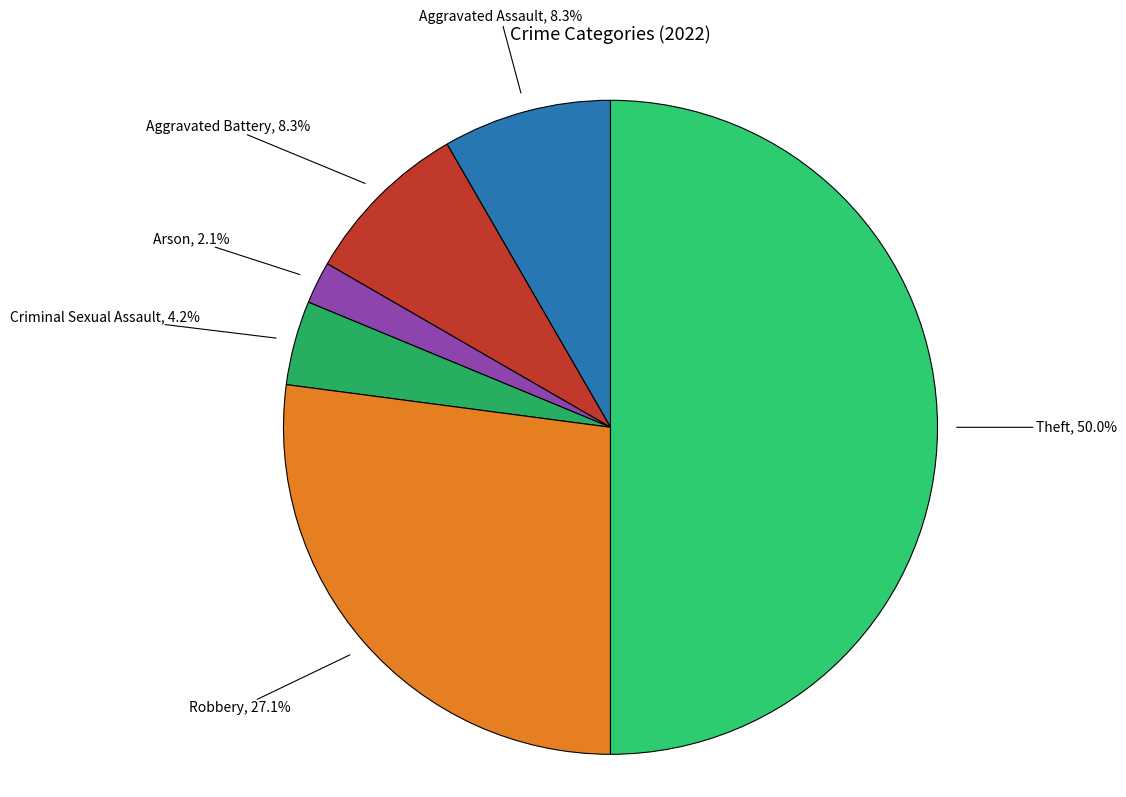

To the nearest percent, what is the difference between the largest and smallest slice percentages?

48%